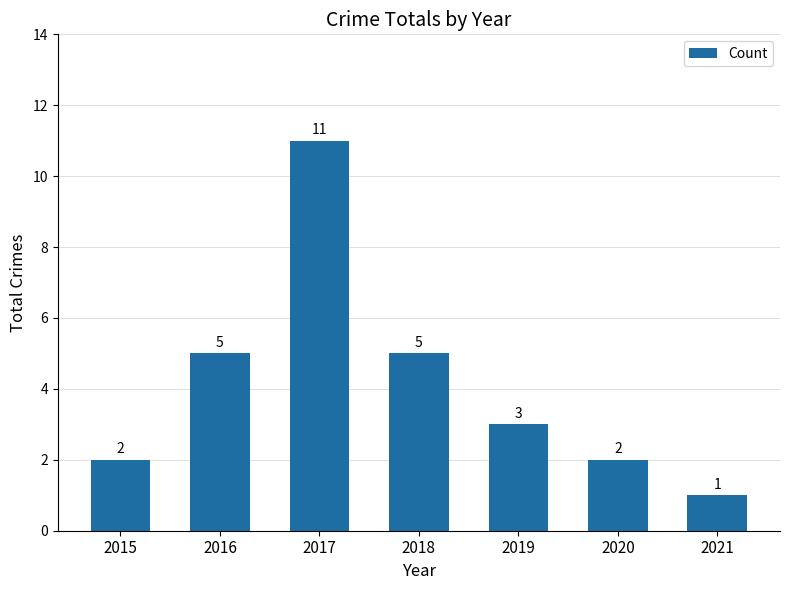

What is the ratio of the value at 2018 to the value at 2019?

1.7